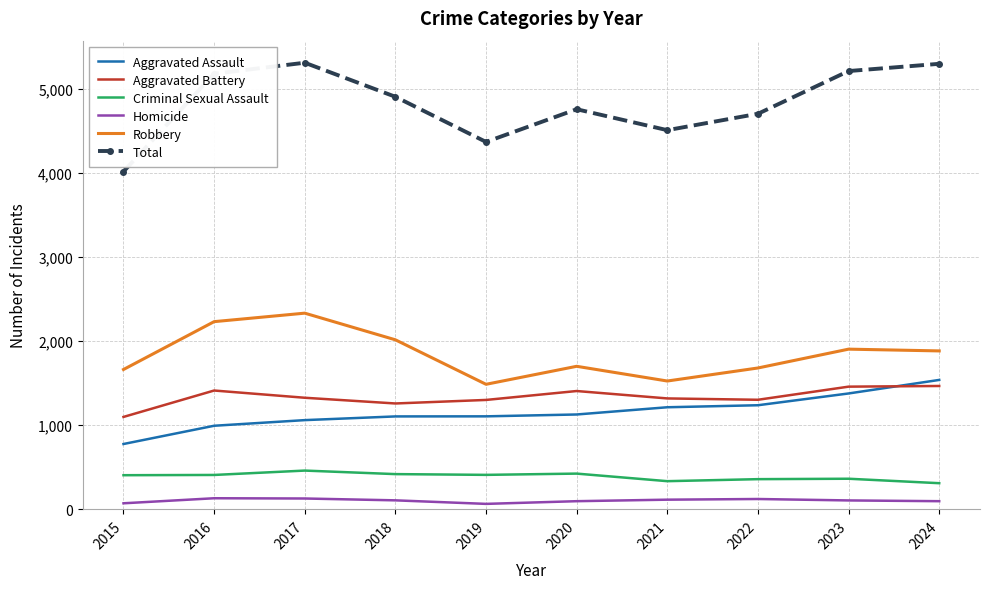

True or false: Homicide and Aggravated Assault cross at least once.

False